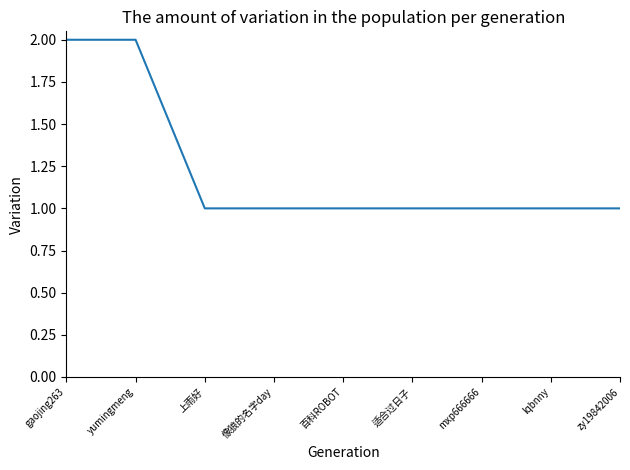

Which has a higher value, gaojing263 or 像狼的名字day?

gaojing263